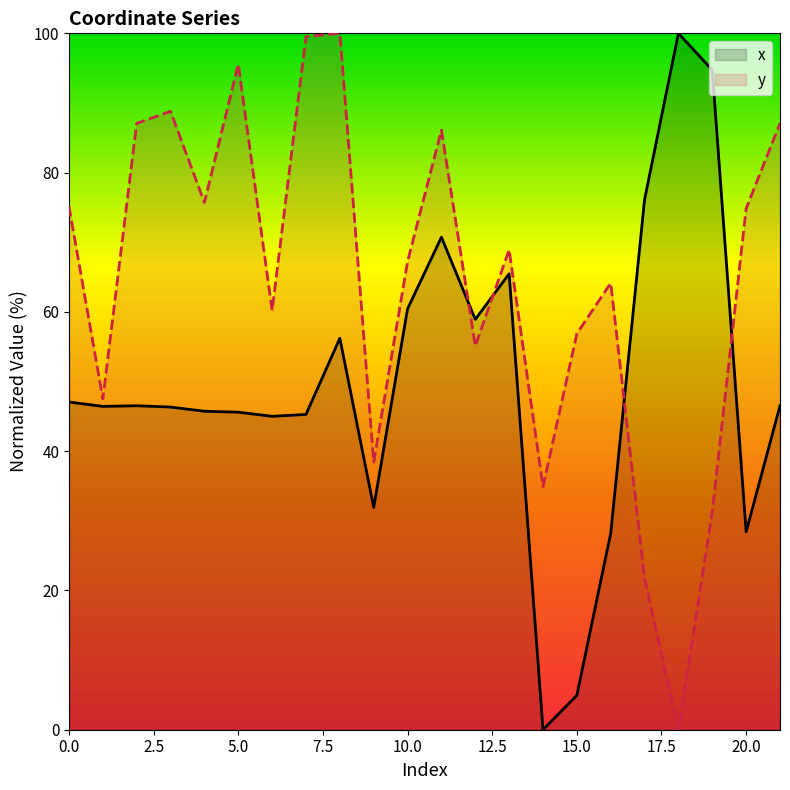

True or false: y and x intersect in this chart.

True